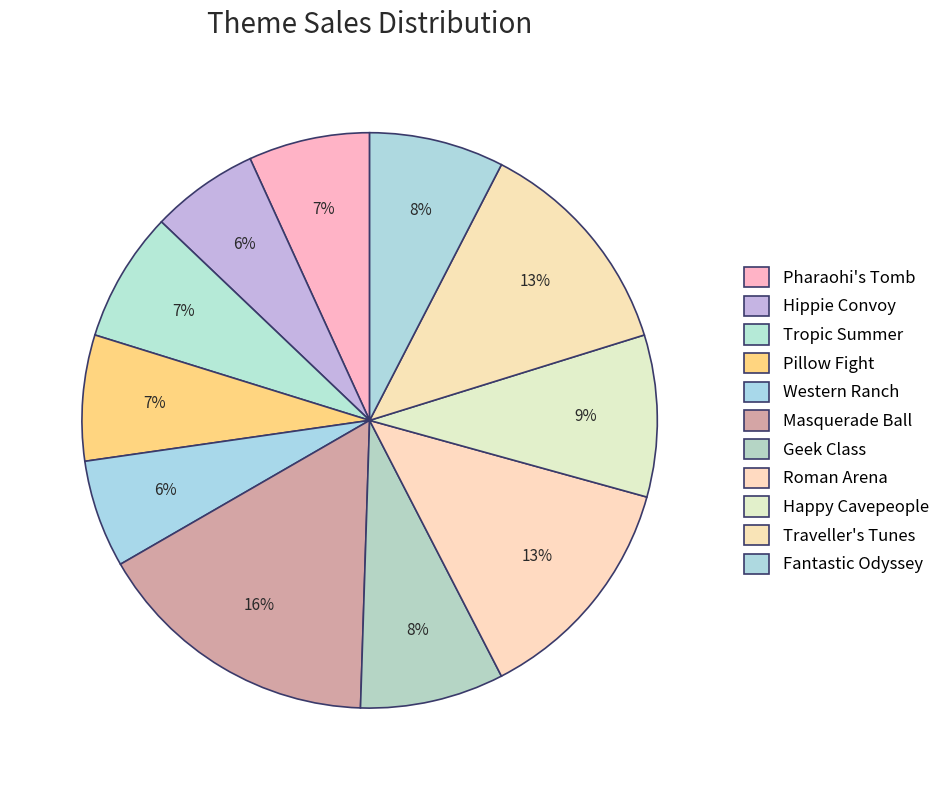

Count the number of slices in the pie.

11